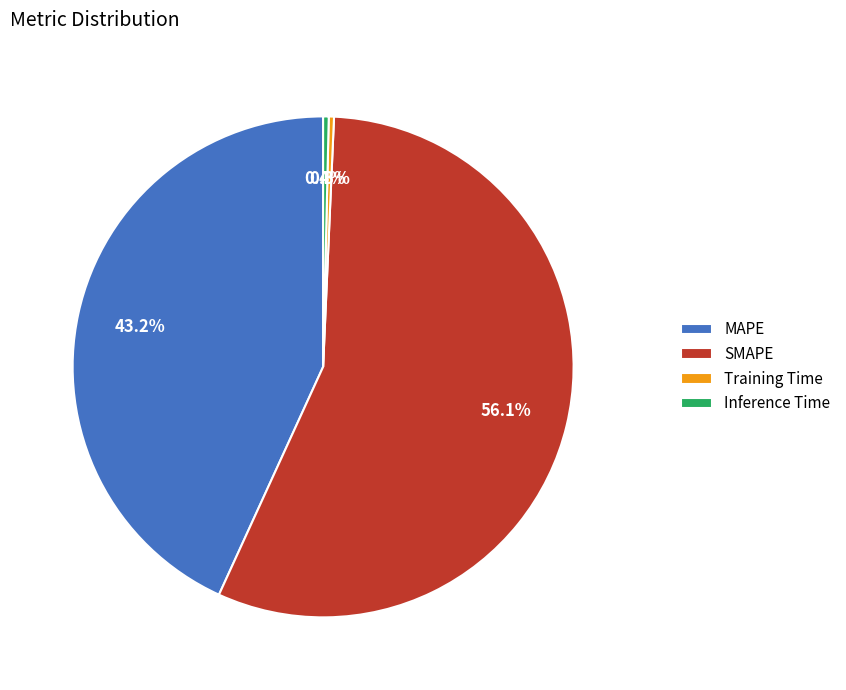

To the nearest percent, what is the average slice percentage?

25%